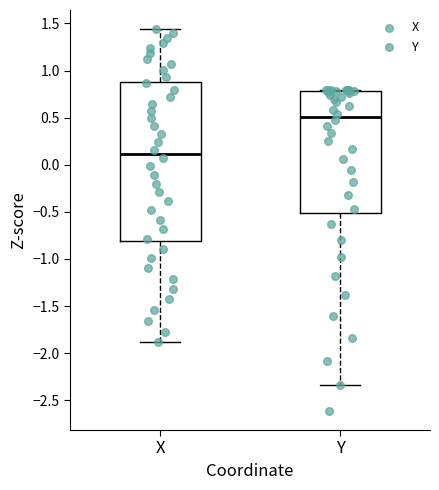

Which box has the lowest median line?

X